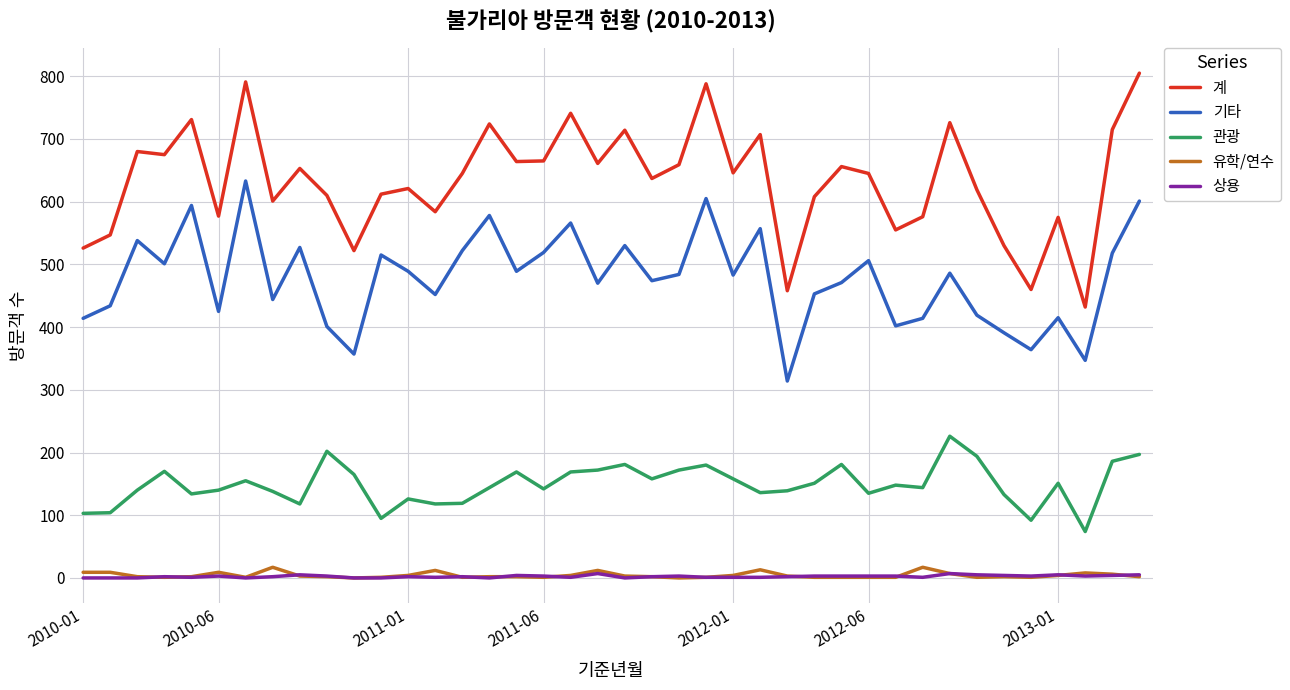

What is the maximum value shown in the chart?

805